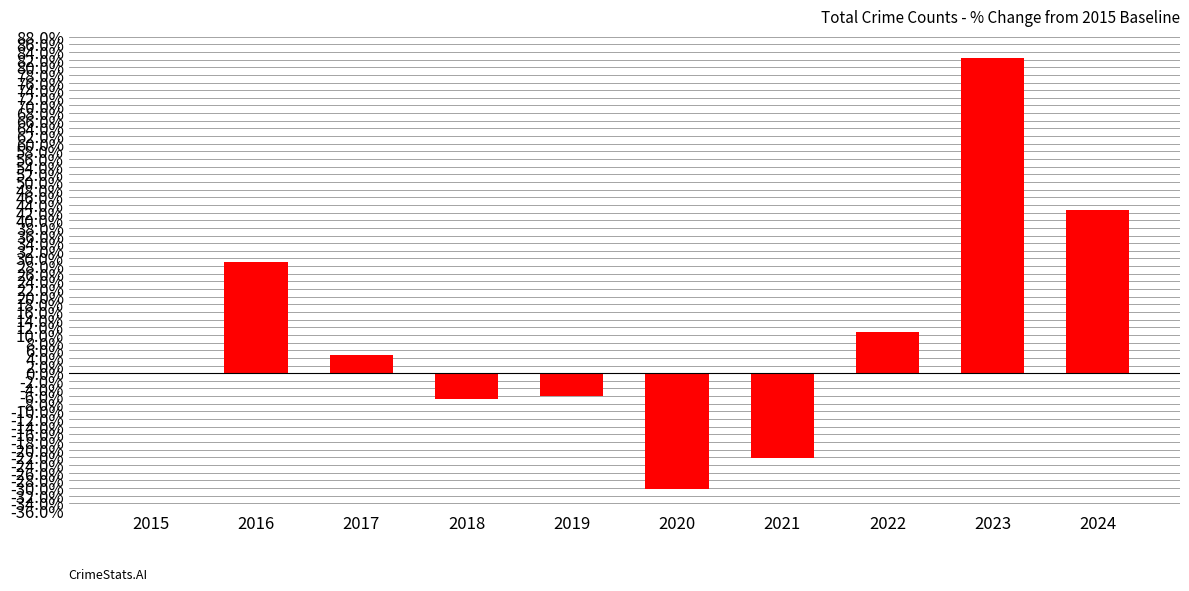

What is the sum of all values?

104.1